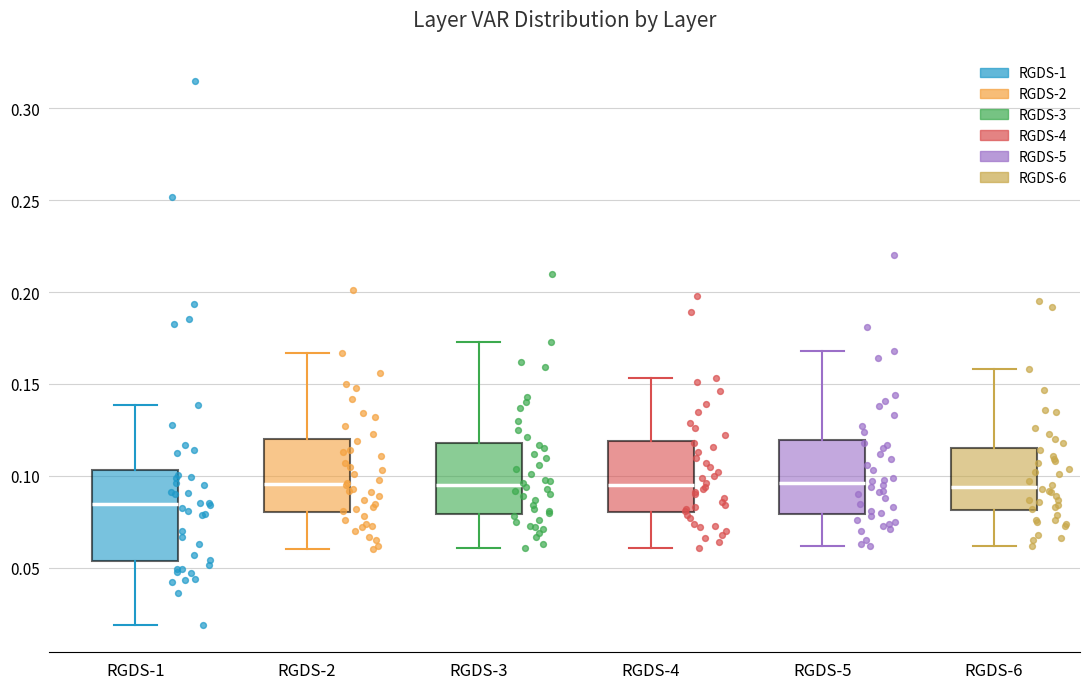

Reading left to right, read every box against the y-axis: the position of its median line, the range the box covers, and the ends of its whiskers. The values are not printed on the chart, so give them approximately, as read against the axis.

RGDS-1: median 0.085, box 0.055 to 0.105, whiskers 0.020 to 0.140
RGDS-2: median 0.095, box 0.080 to 0.120, whiskers 0.060 to 0.165
RGDS-3: median 0.095, box 0.080 to 0.120, whiskers 0.060 to 0.175
RGDS-4: median 0.095, box 0.080 to 0.120, whiskers 0.060 to 0.155
RGDS-5: median 0.095, box 0.080 to 0.120, whiskers 0.060 to 0.170
RGDS-6: median 0.095, box 0.080 to 0.115, whiskers 0.060 to 0.160